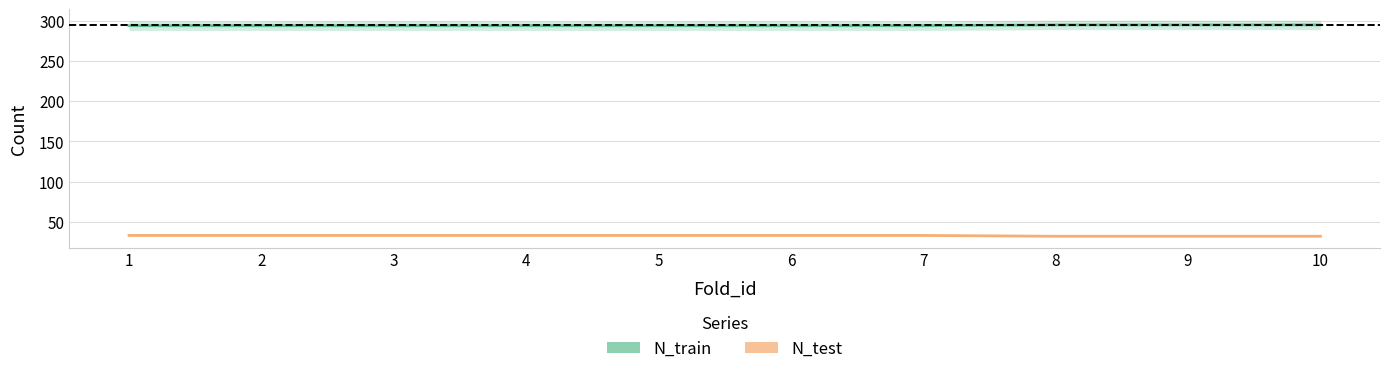

Read the N_test value at 10.

32